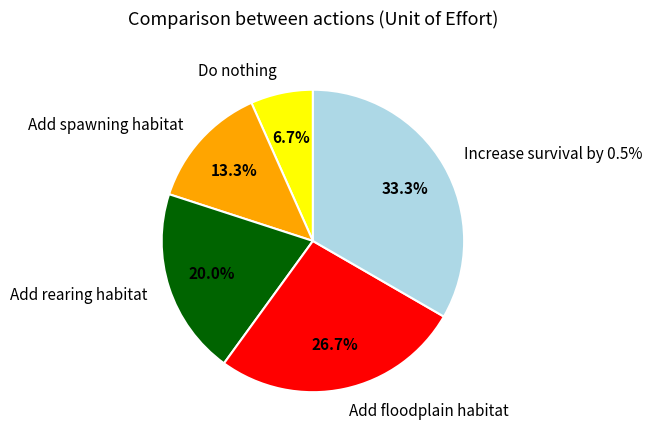

How many segments does this pie chart have?

5